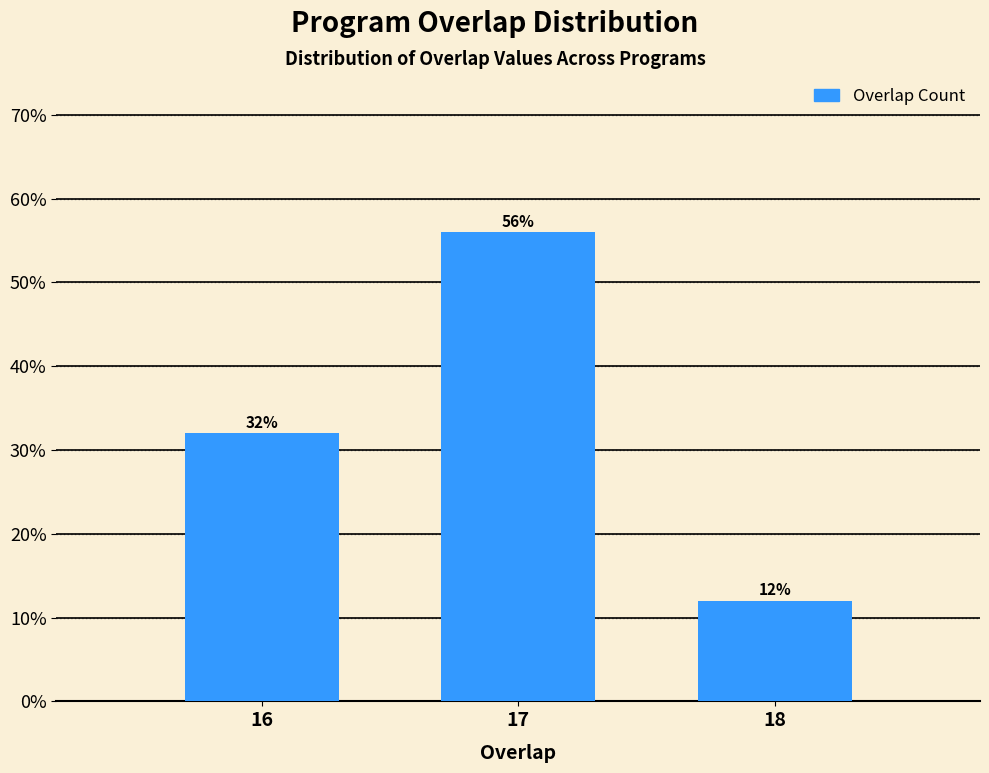

Reading left to right, transcribe all the data shown in this chart.

32.0	56.0	12.0